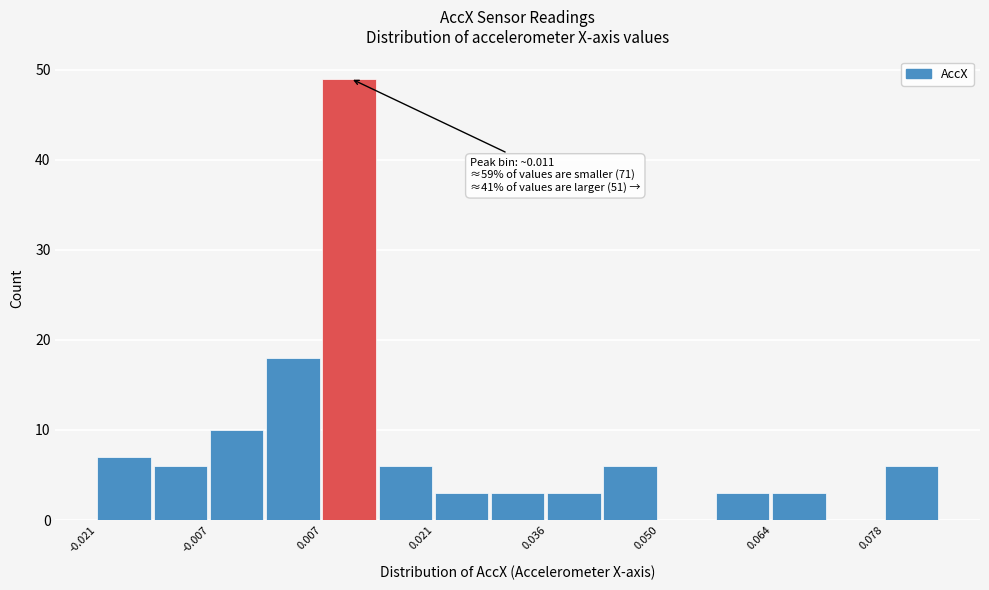

Read against the x-axis, roughly where is the centre of the tallest bar?

0.010